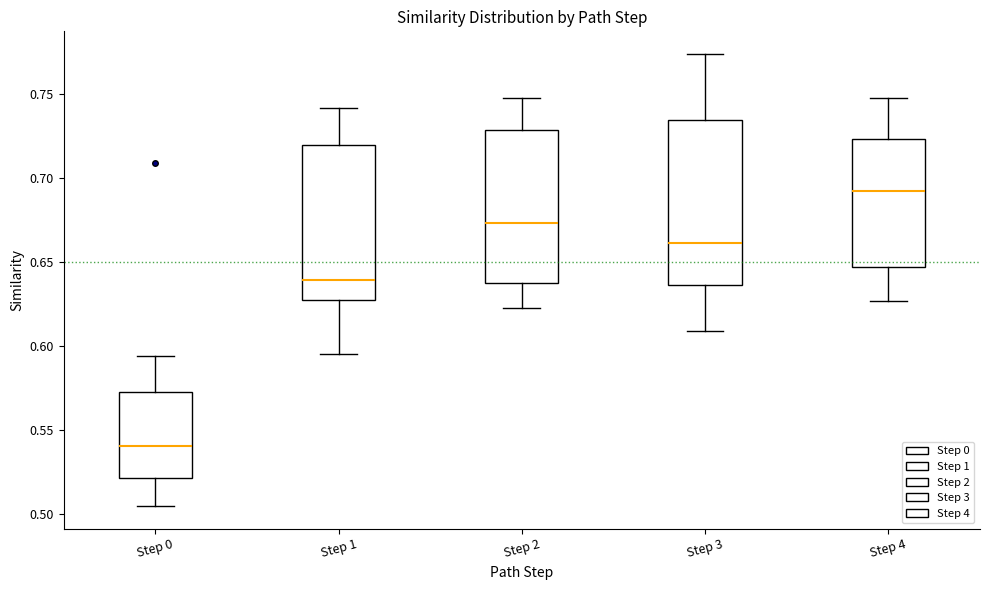

Reading left to right, transcribe this box plot: for each box, give where its median line is, the range the box spans, and where its two whiskers end, as read against the y-axis. The values are not printed on the chart, so give them approximately, as read against the axis.

Step 0: median 0.540, box 0.520 to 0.575, whiskers 0.505 to 0.595
Step 1: median 0.640, box 0.625 to 0.720, whiskers 0.595 to 0.740
Step 2: median 0.675, box 0.640 to 0.730, whiskers 0.625 to 0.750
Step 3: median 0.660, box 0.635 to 0.735, whiskers 0.610 to 0.775
Step 4: median 0.690, box 0.645 to 0.725, whiskers 0.625 to 0.750